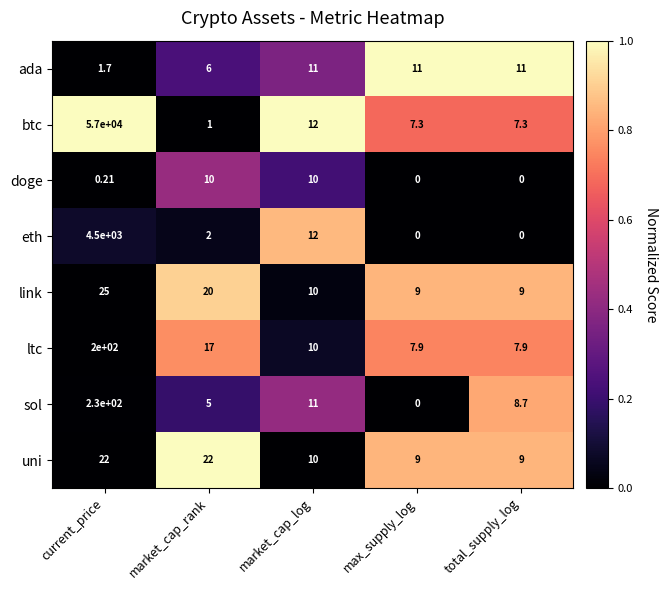

At which label does sol reach its minimum?

max_supply_log